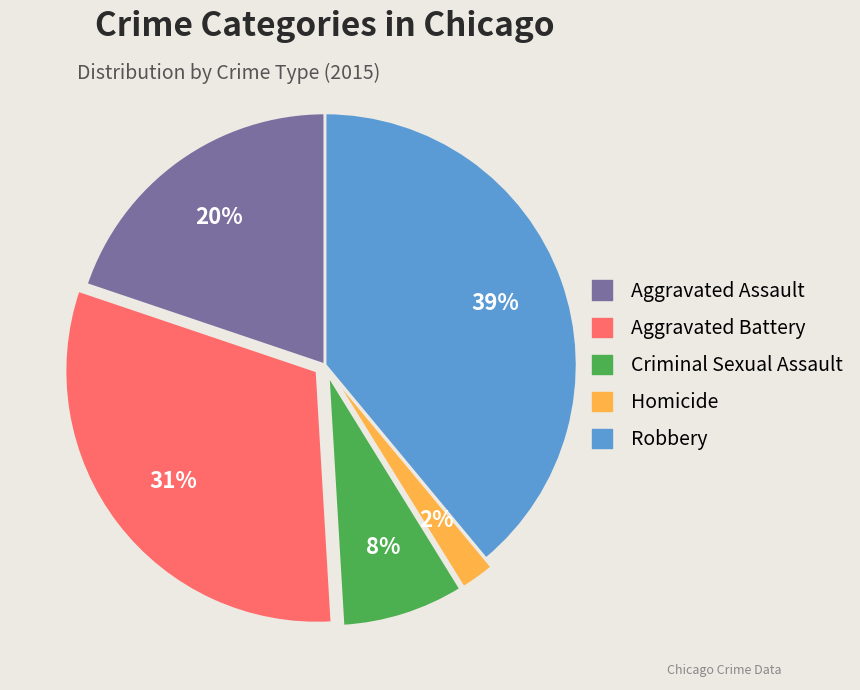

To the nearest percent, what is the average slice percentage?

20%